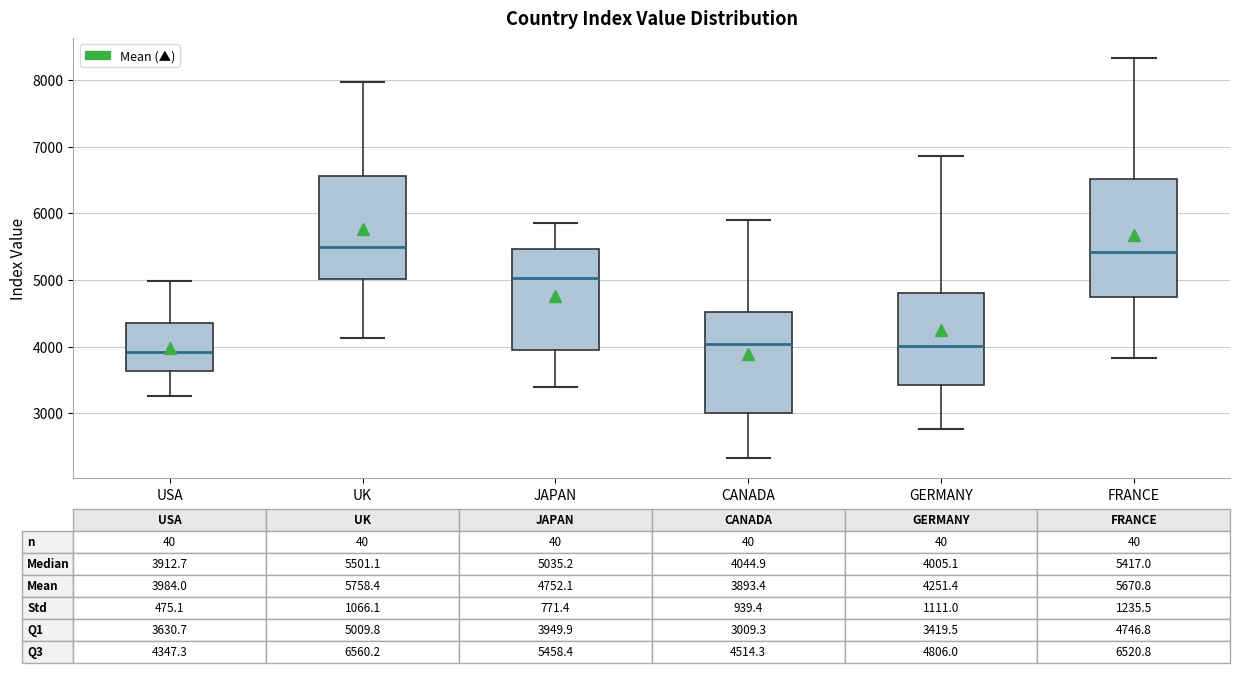

Which box is the tallest, from its lower edge to its upper edge?

FRANCE